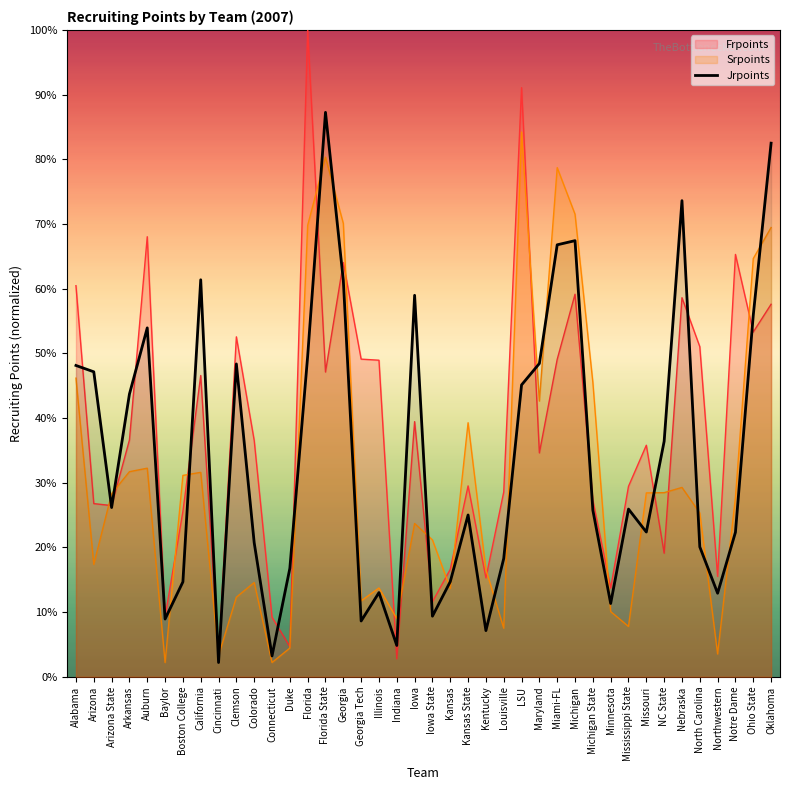

True or false: Frpoints has more than 1 interior local peaks.

True